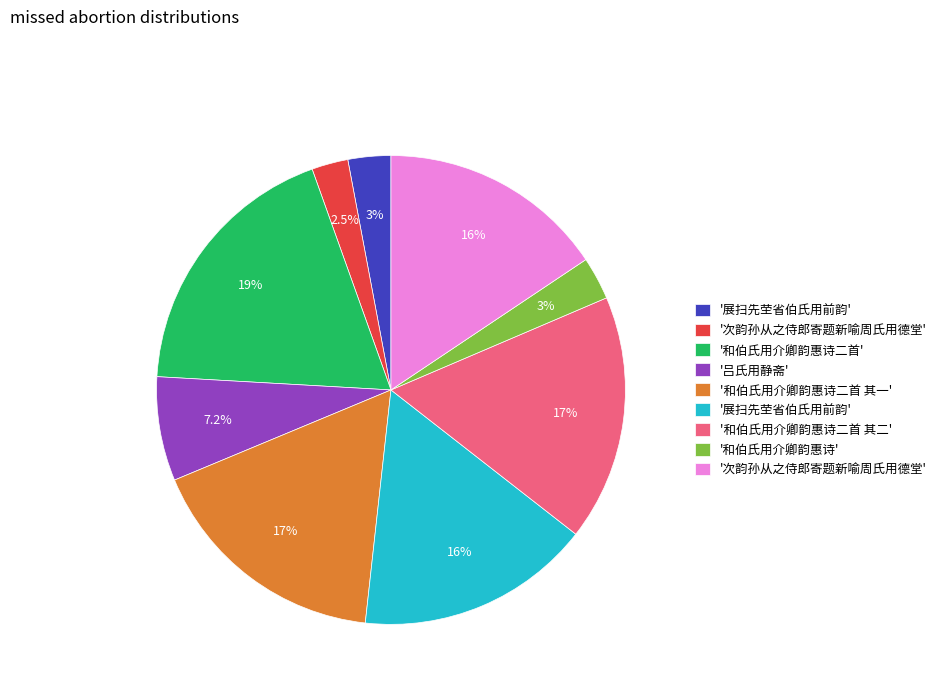

How many segments does this pie chart have?

9